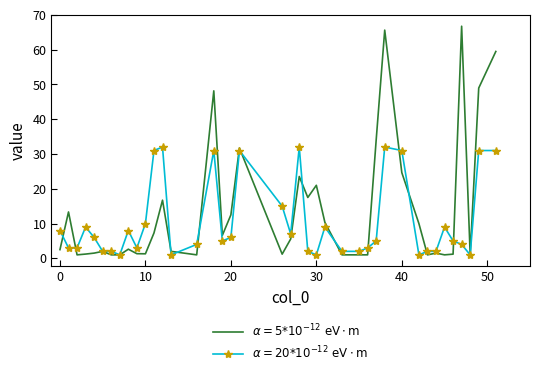

List the series in order of their overall mean, lowest first.

$\alpha = 20{*}10^{-12}\ \mathrm{eV \cdot m}$, $\alpha = 5{*}10^{-12}\ \mathrm{eV \cdot m}$